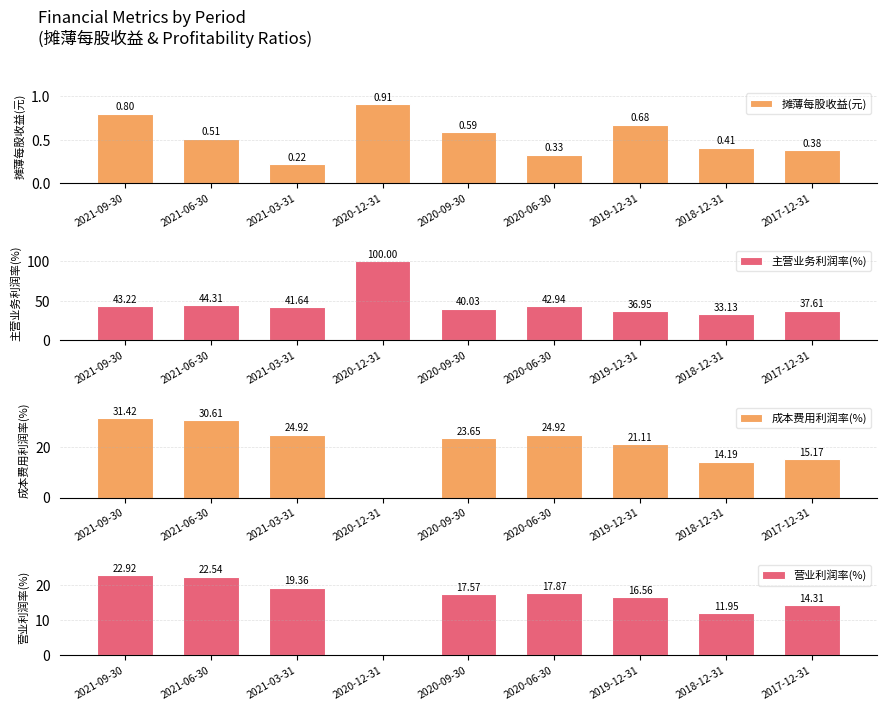

The 摊薄每股收益(元) series shows 0.9 at 2020-12-31. True or false?

True